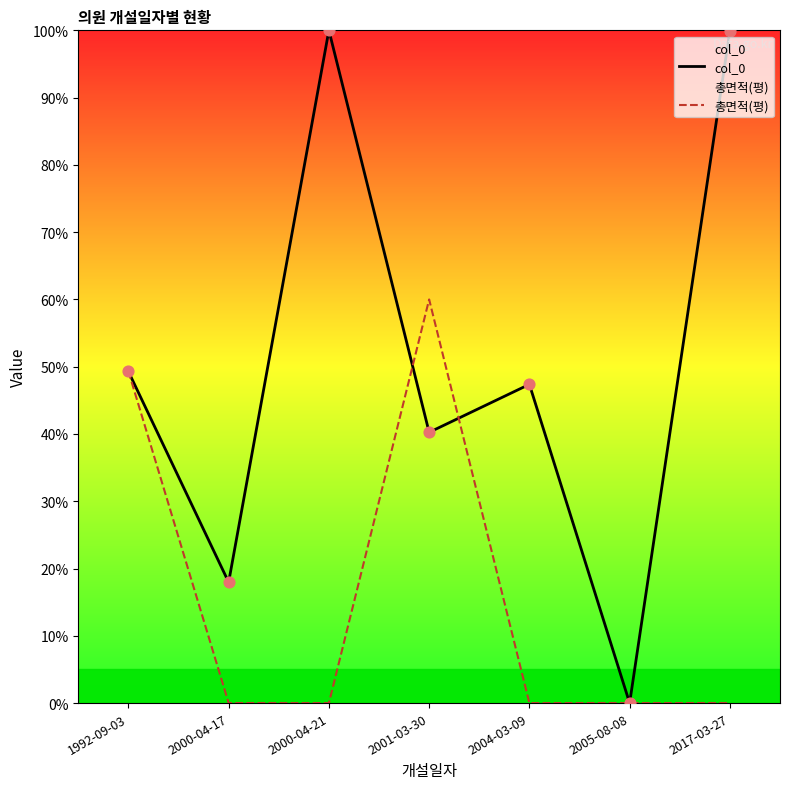

Which series contains the highest Y value?

col_0